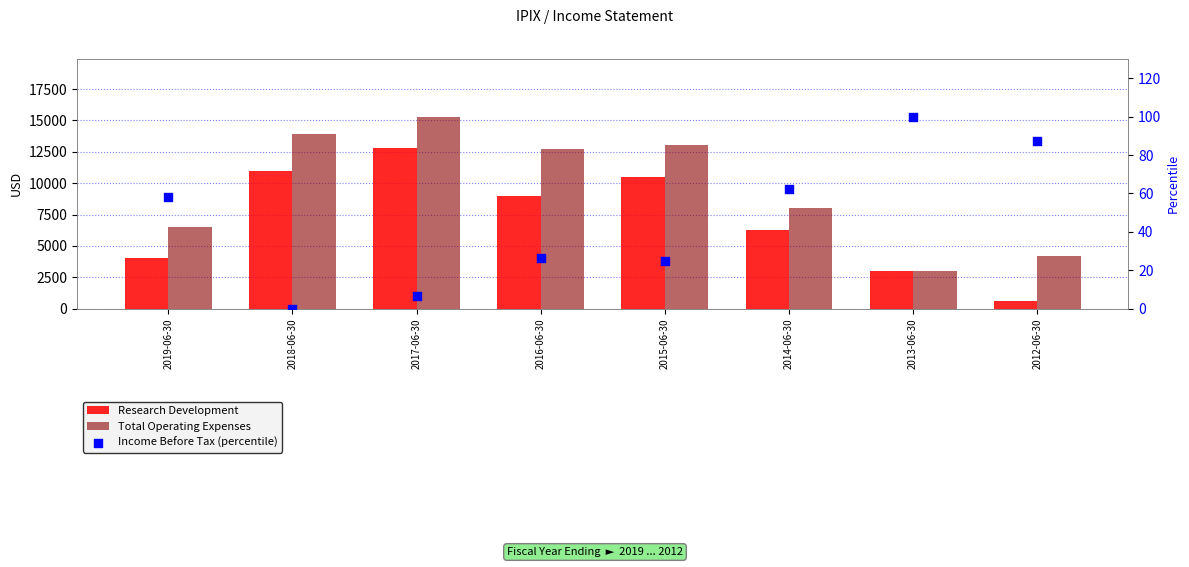

Which series has the largest Y range (max minus min)?

Total Operating Expenses